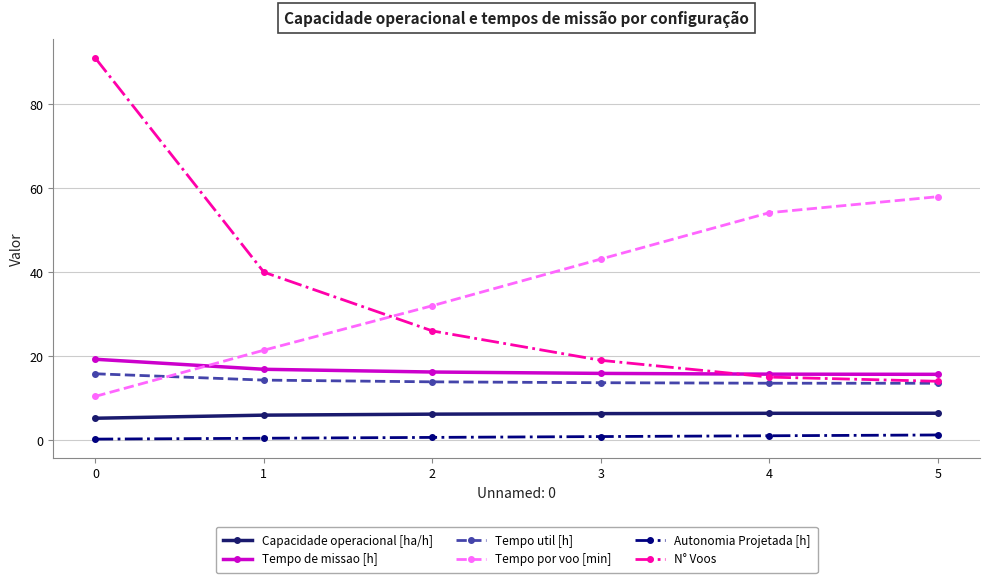

Does the chart have visible grid lines?

Yes